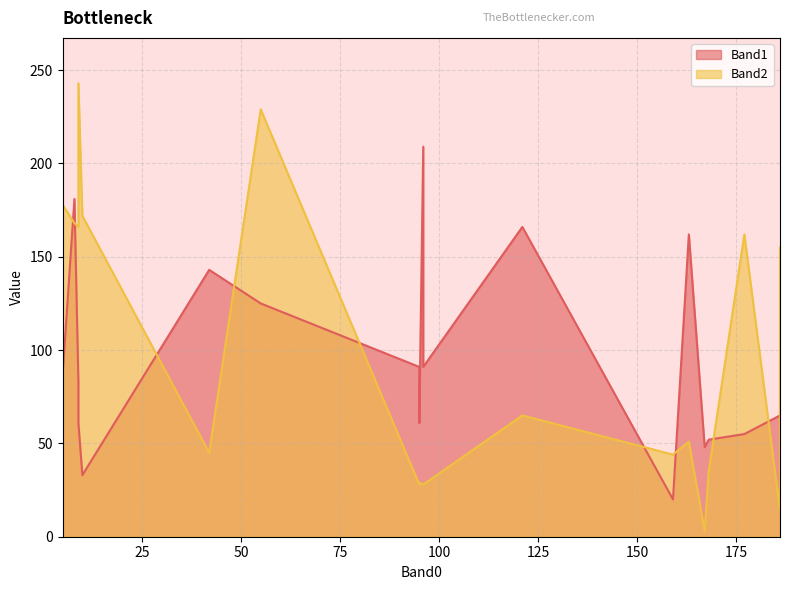

In Band1, how many points are higher than both neighbors (excluding endpoints)?

5